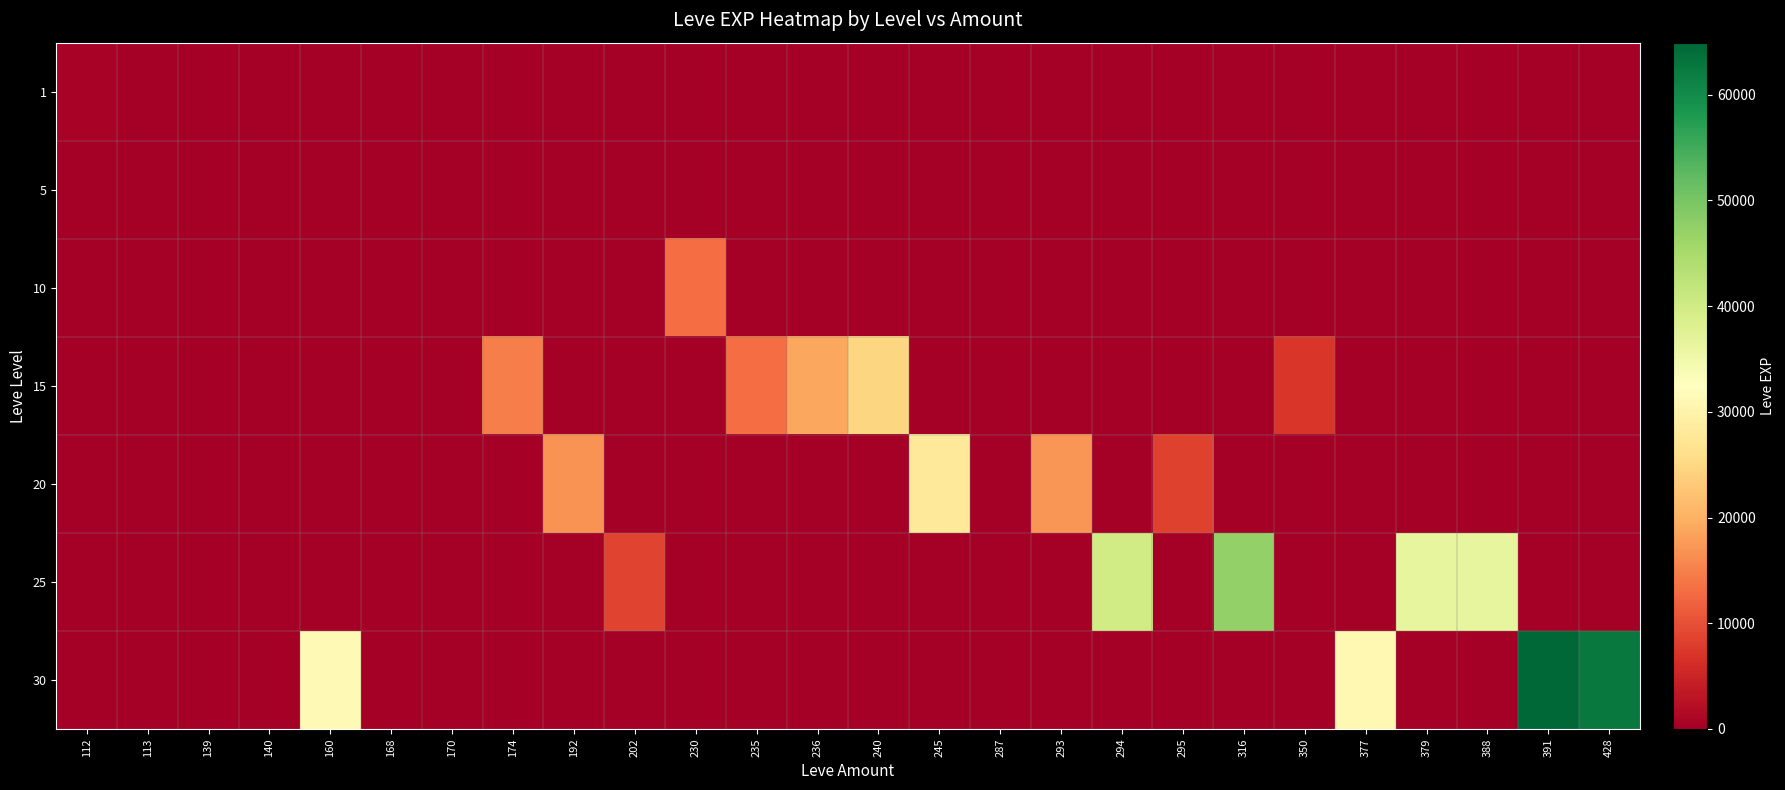

List the labels in order of 20 value, largest first.

245, 293, 192, 295, 112, 113, 139, 140, 160, 168, 170, 174, 202, 230, 235, 236, 240, 287, 294, 316, 350, 377, 379, 388, 391, 428